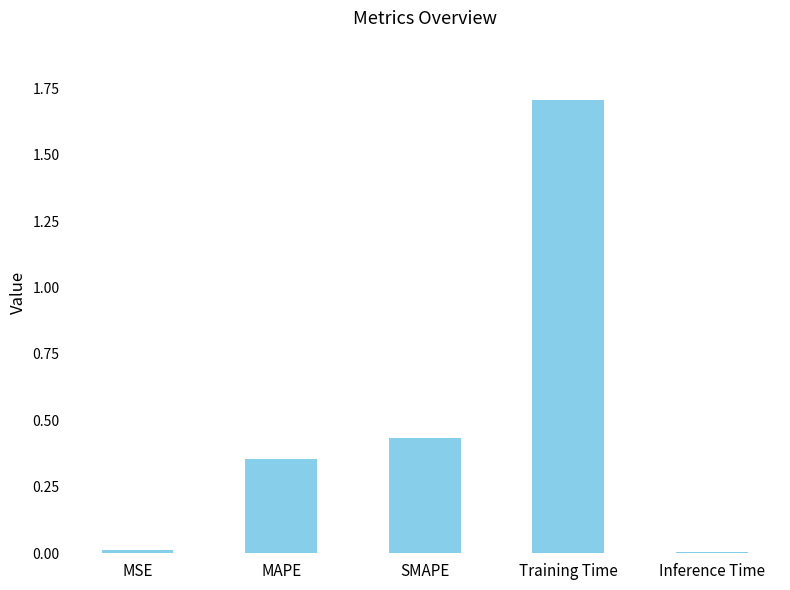

Does the chart contain stacked bars?

No